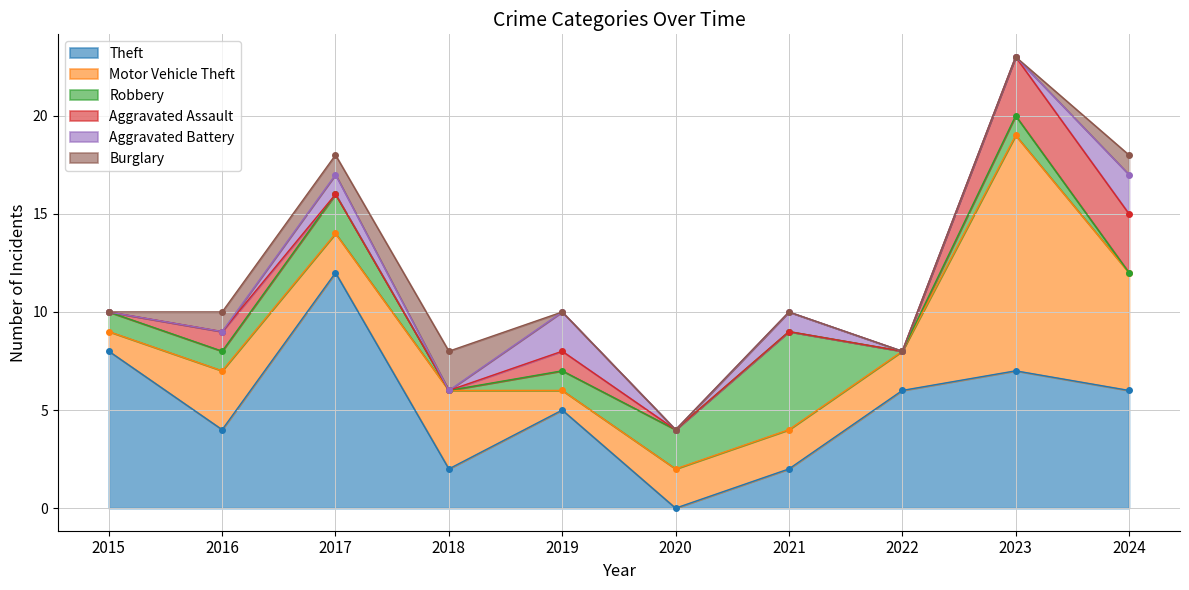

Is the value of Burglary at 2023 greater than the value of Aggravated Battery at 2022?

No